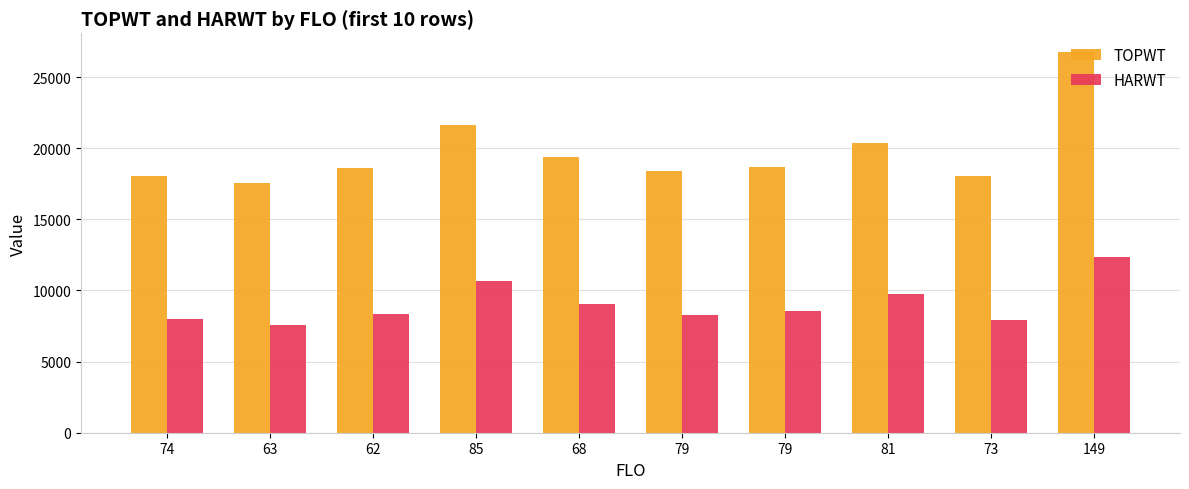

Count the number of data series in this chart.

2